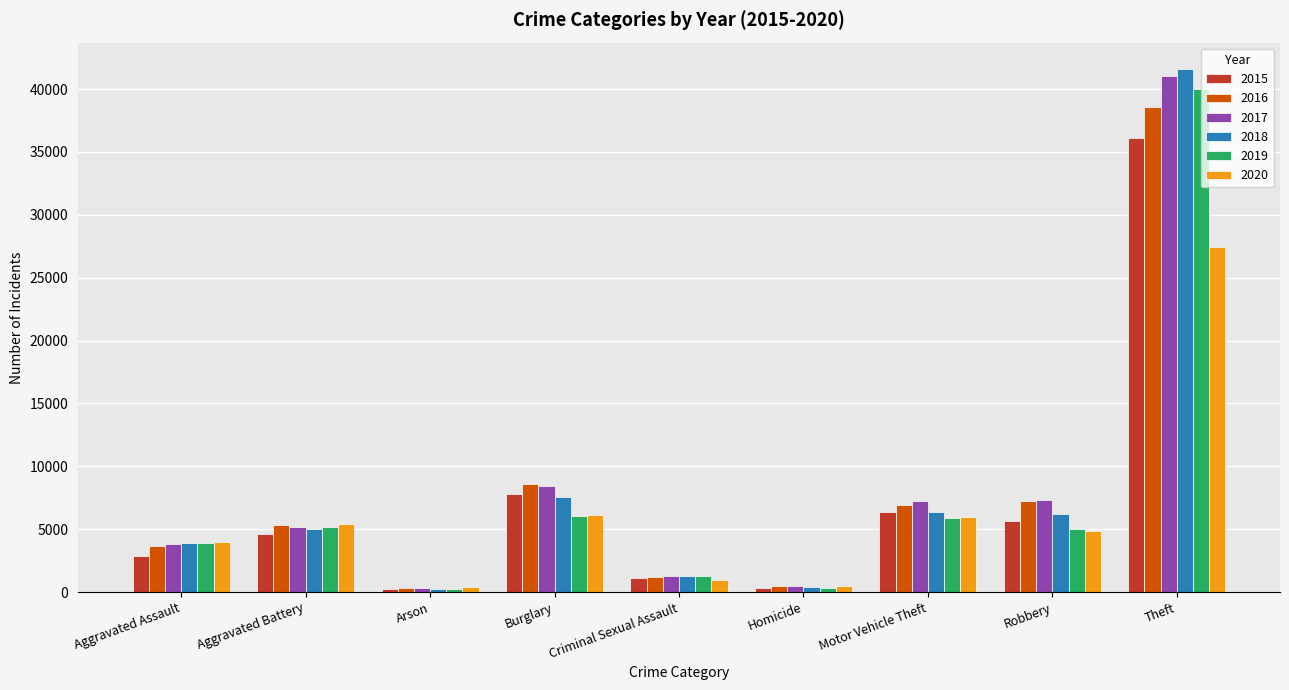

What is the label of the 1st bar from the left?

Aggravated Assault